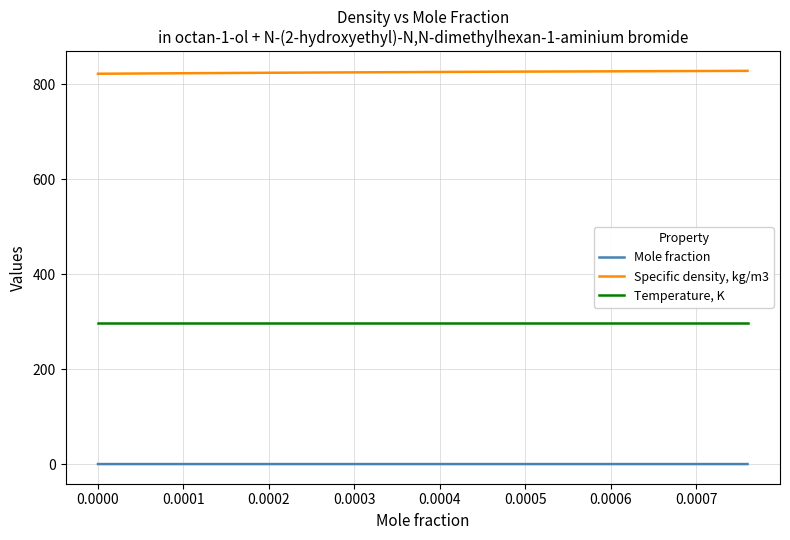

Does the chart display data point markers on the line(s)?

No